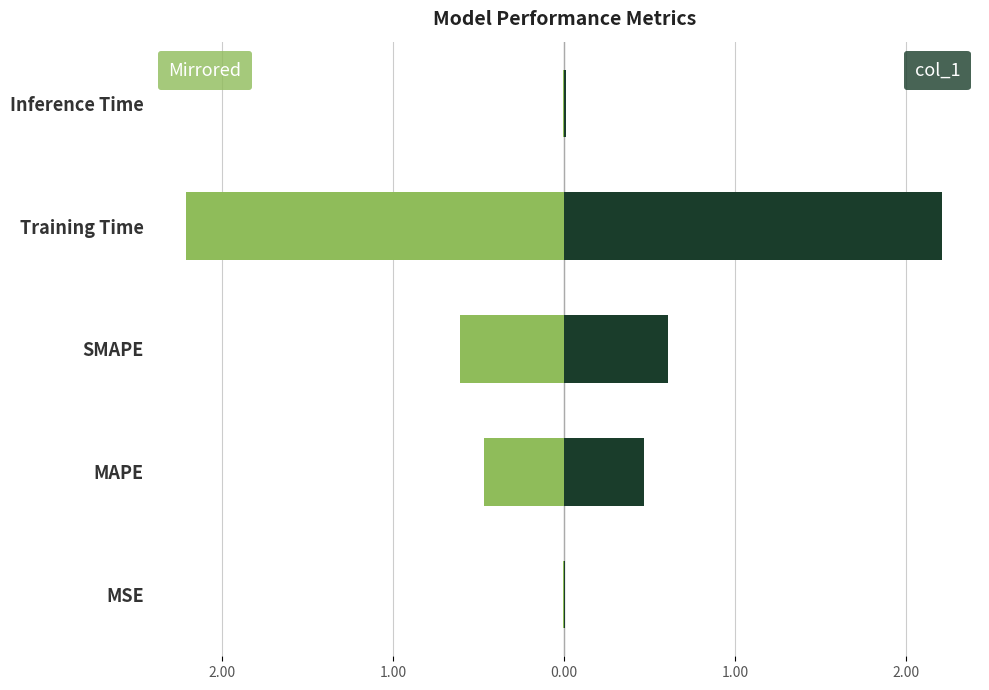

What is the average value of the Negative (mirrored) series?

-0.7